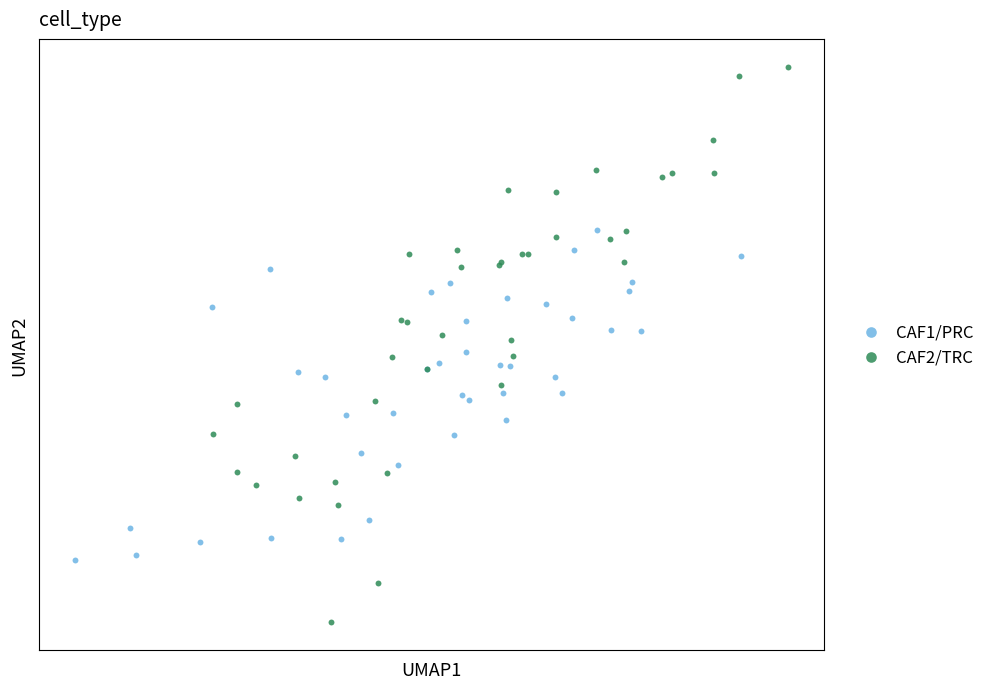

What are all the series names shown in the legend?

CAF1/PRC, CAF2/TRC